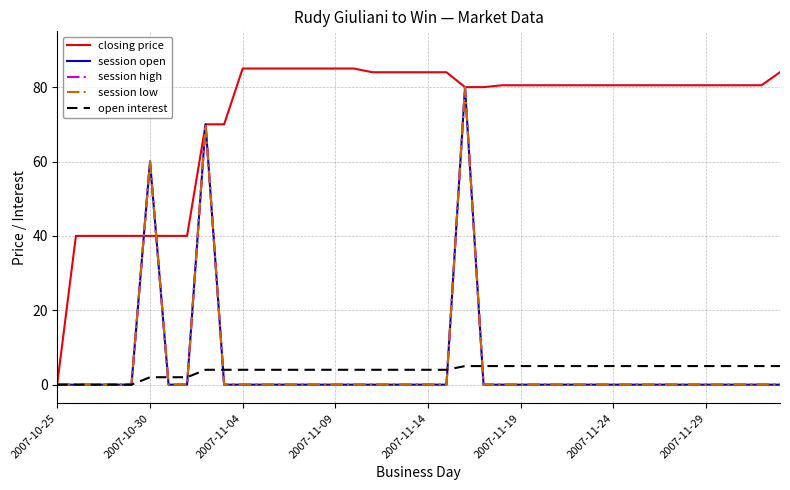

True or false: closing price and open interest intersect in this chart.

False